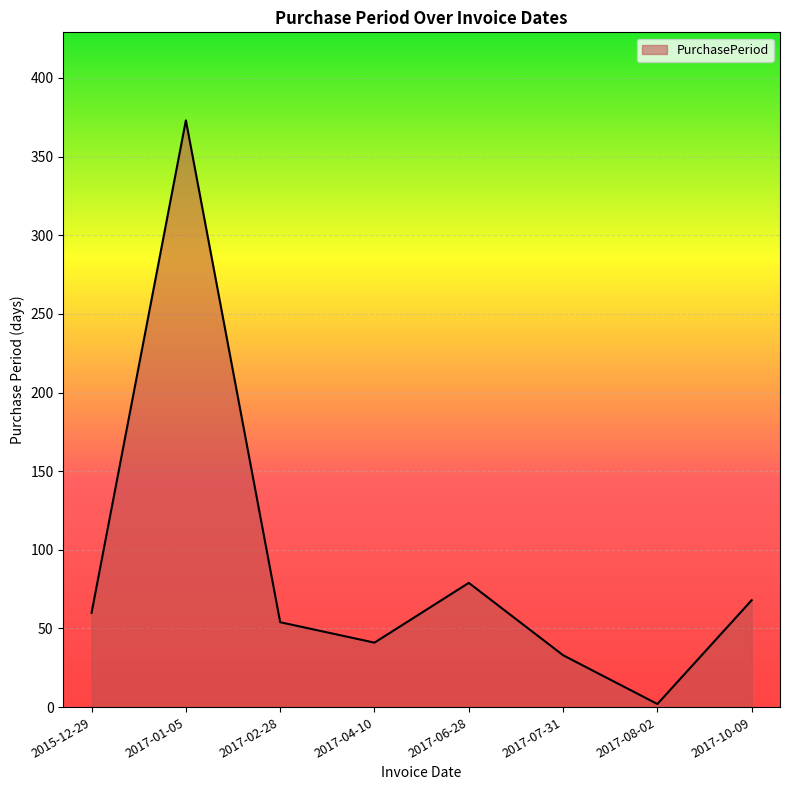

List the labels in order of value, largest first.

2017-01-05, 2017-06-28, 2017-10-09, 2015-12-29, 2017-02-28, 2017-04-10, 2017-07-31, 2017-08-02